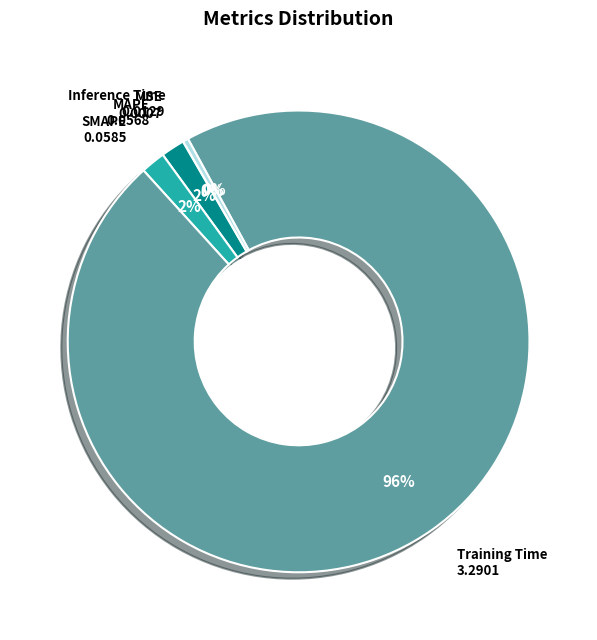

Do SMAPE and MAPE together represent more than half of the pie?

No